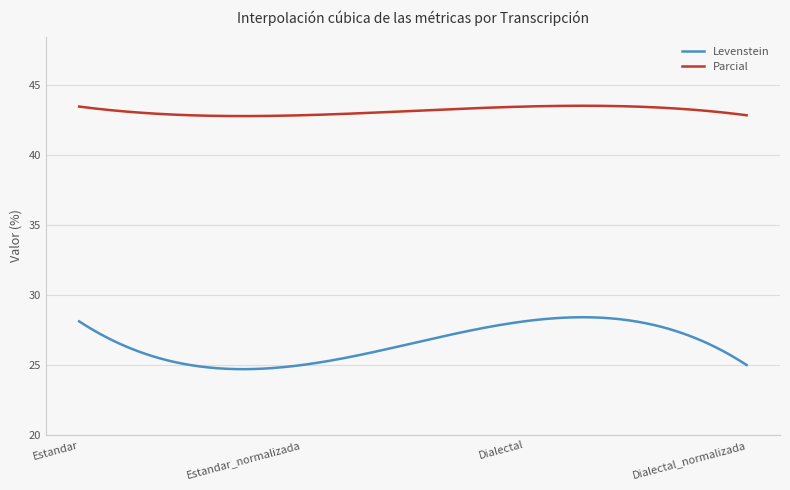

What is the minimum value shown in the chart?

24.7